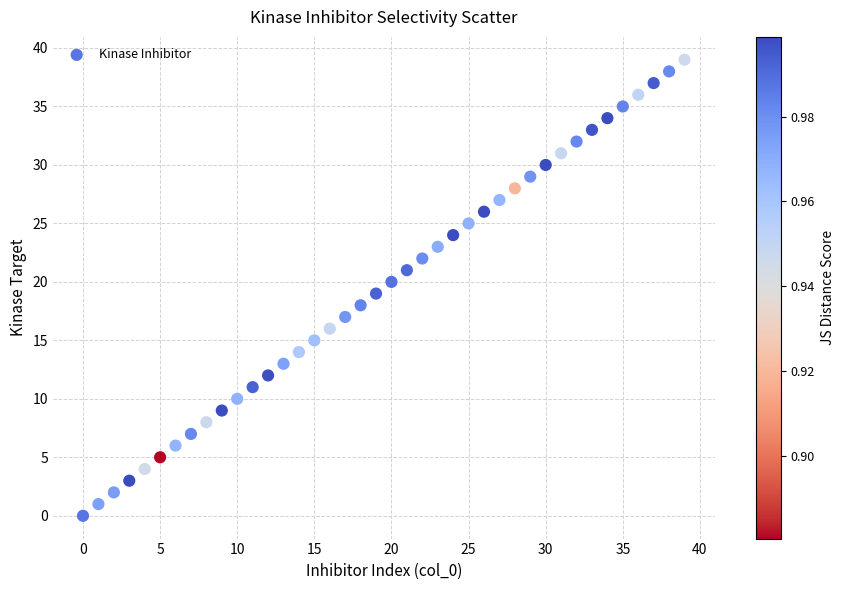

What is the range of Y values (max minus min)?

39